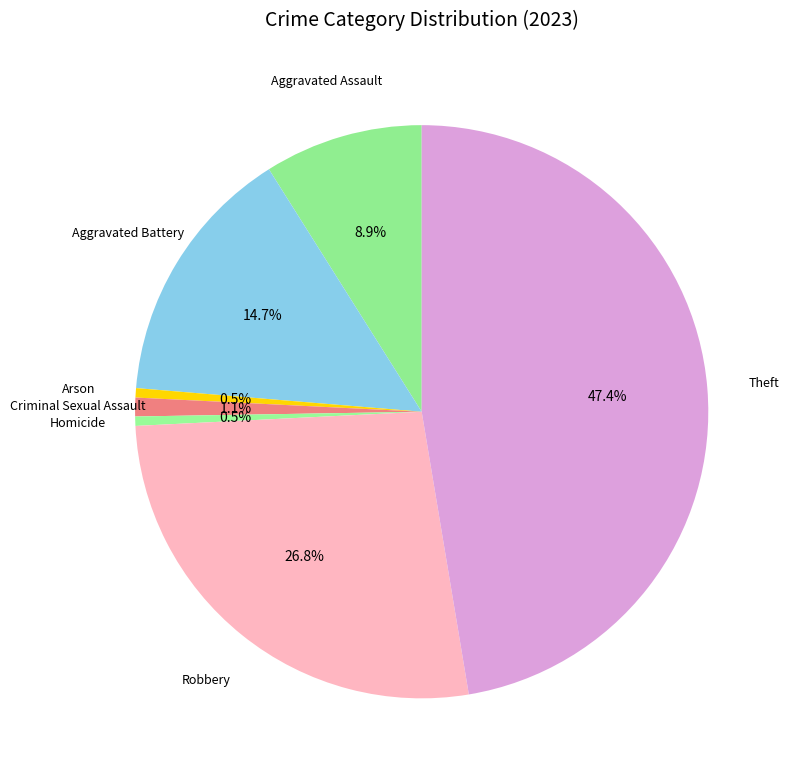

How many slices are in this pie chart?

7